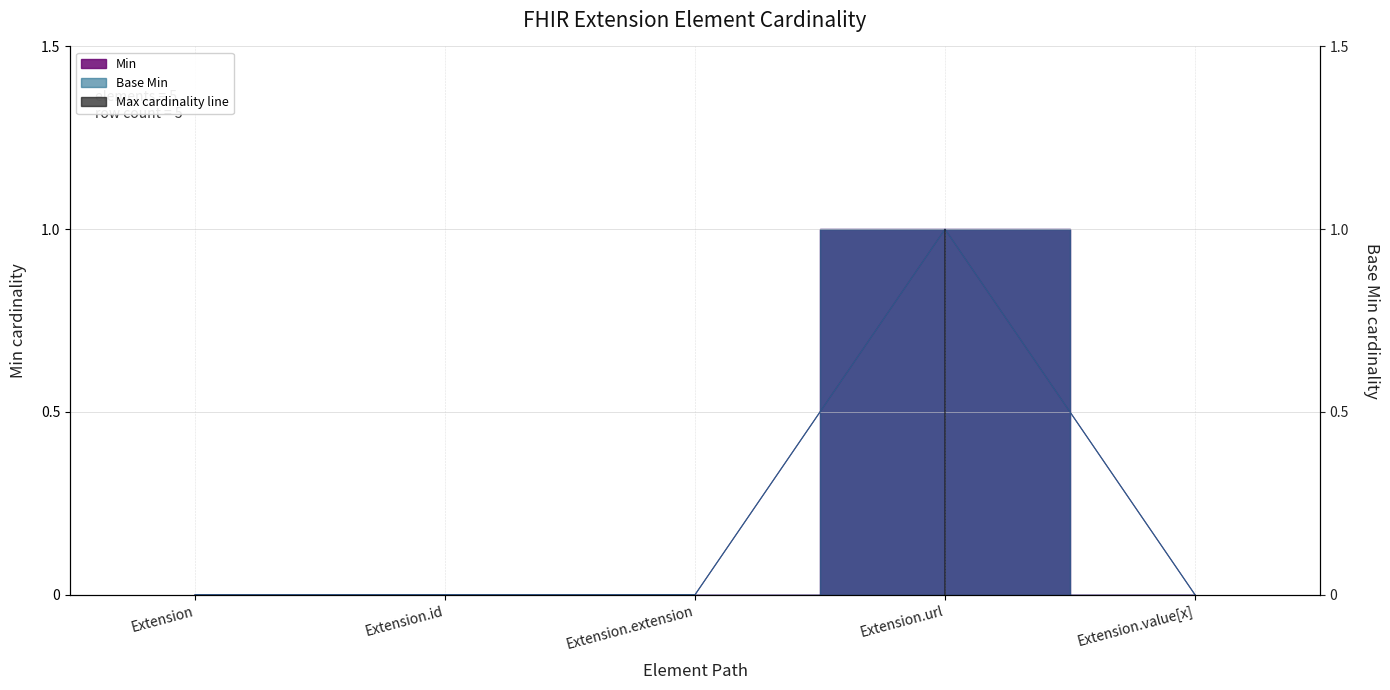

What position from the right is Extension.id?

4